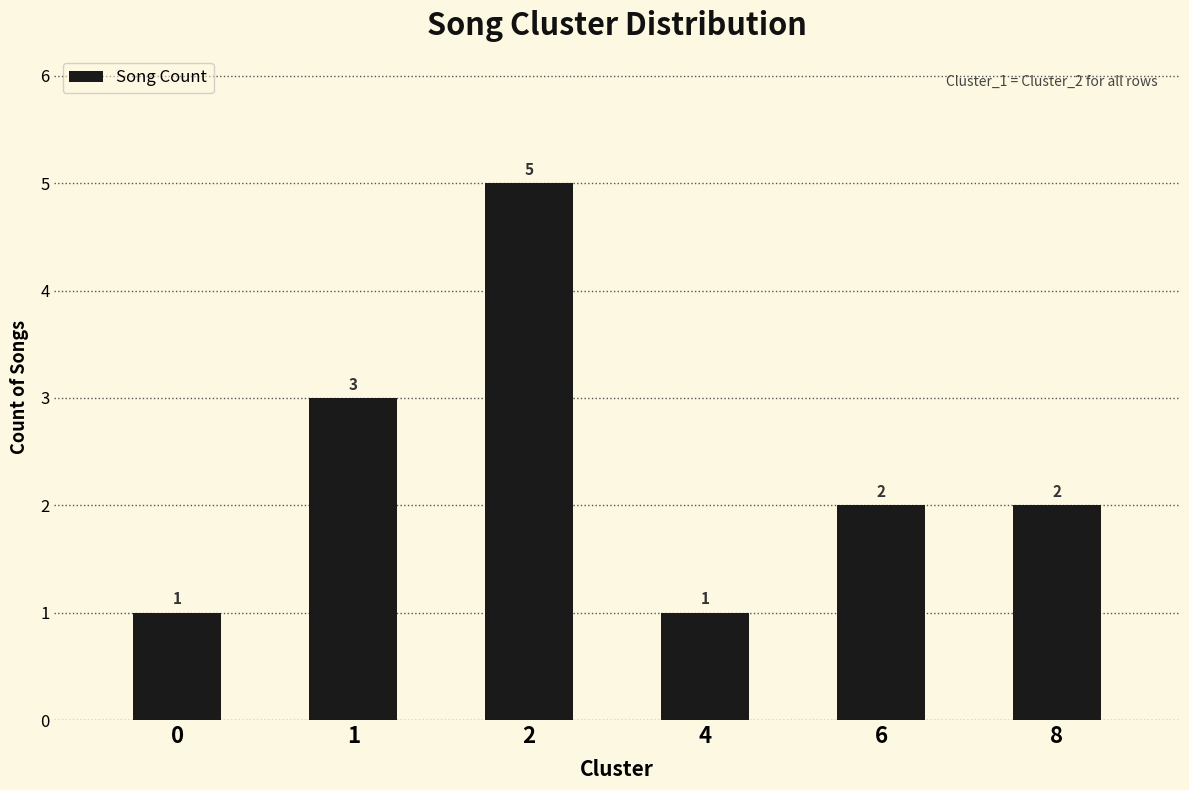

Count the number of categories in the chart.

6